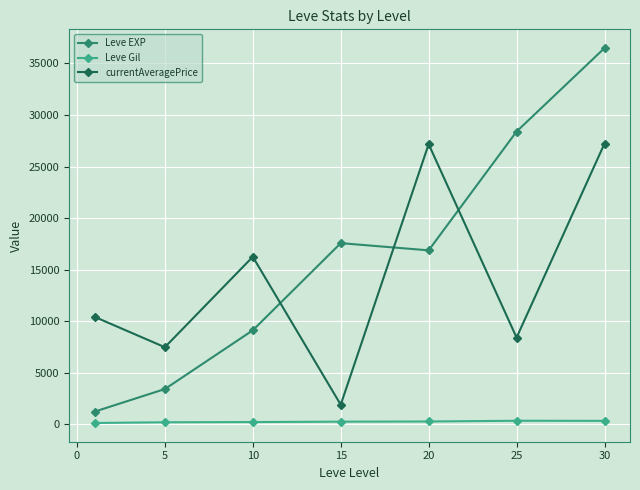

In currentAveragePrice, how many points are higher than both neighbors (excluding endpoints)?

2